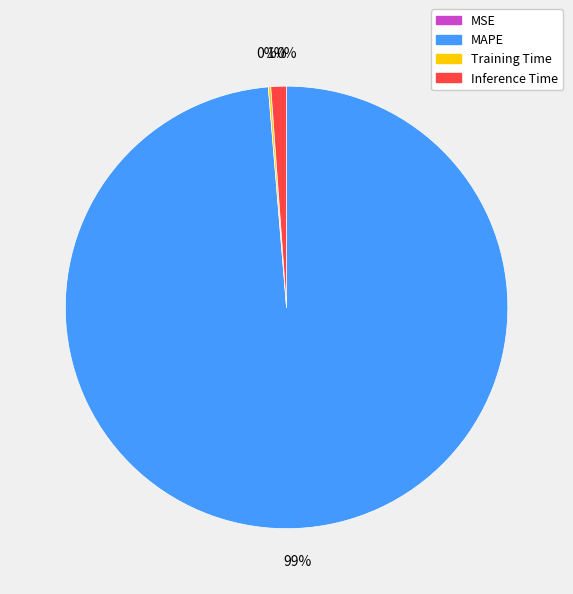

Which category accounts for the majority?

MAPE